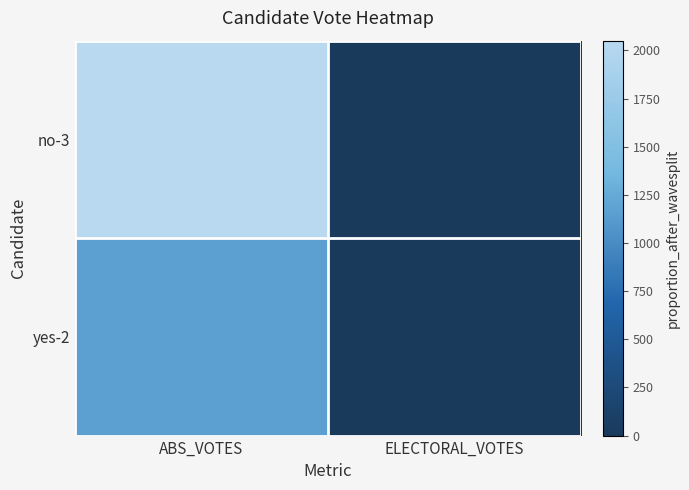

Between ABS_VOTES and ELECTORAL_VOTES, which series saw the biggest shift?

no-3